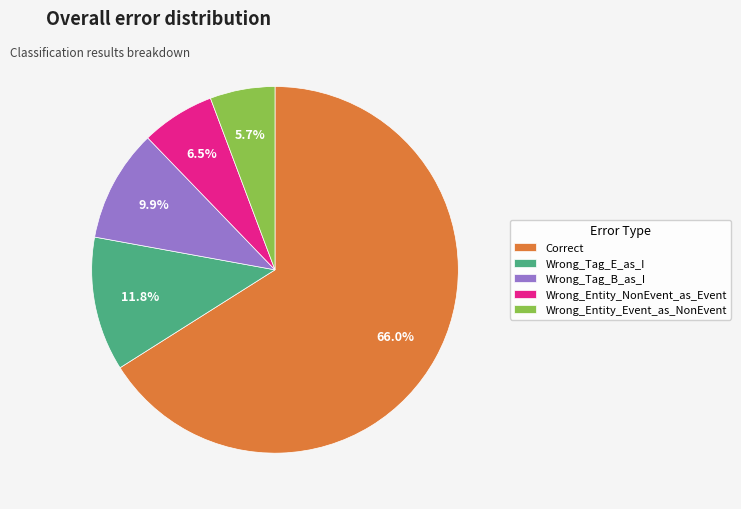

What percentage do Wrong_Entity_Event_as_NonEvent and Wrong_Tag_B_as_I together represent?

15.6%